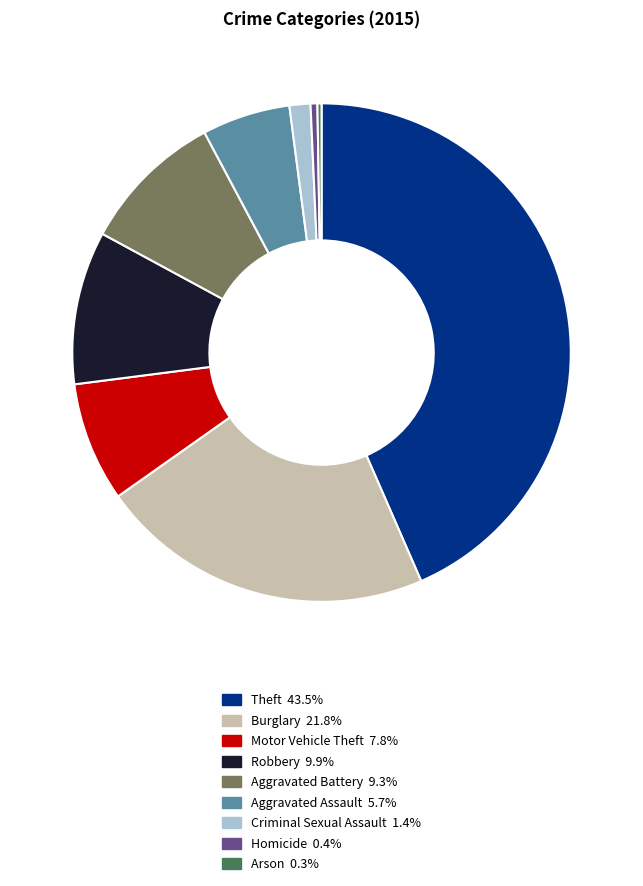

Approximately how many times larger is the value at Aggravated Battery compared to Burglary?

0.4